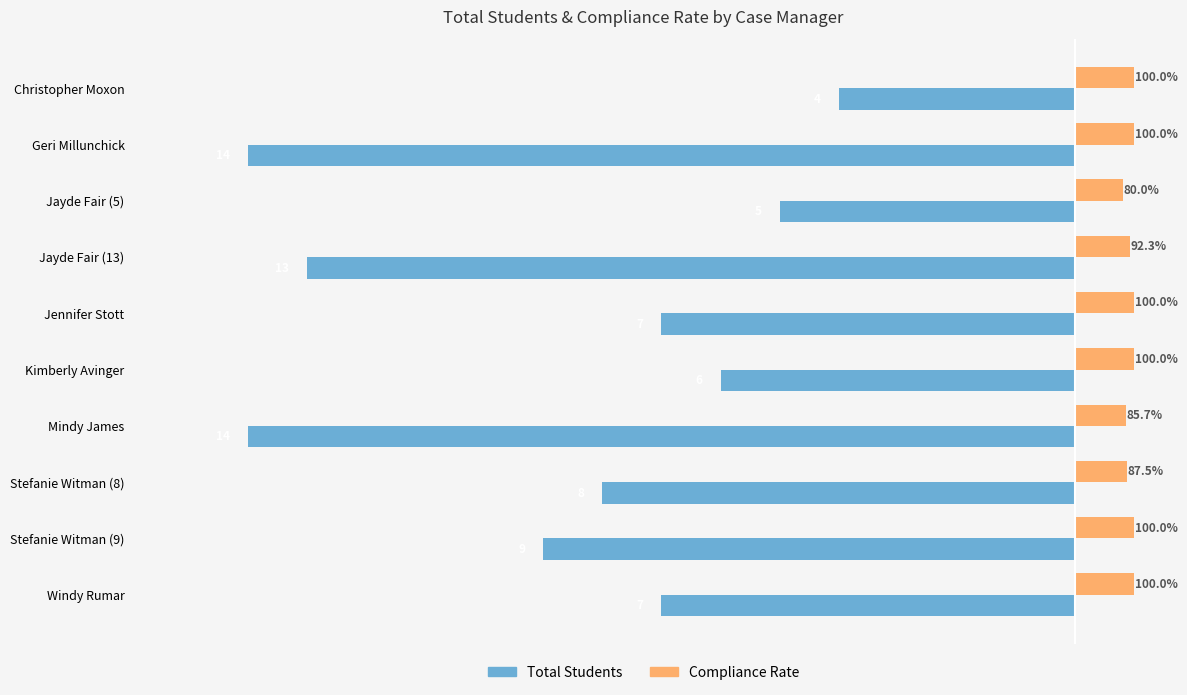

What are all the series names shown in the legend?

Total Students, Compliance Rate